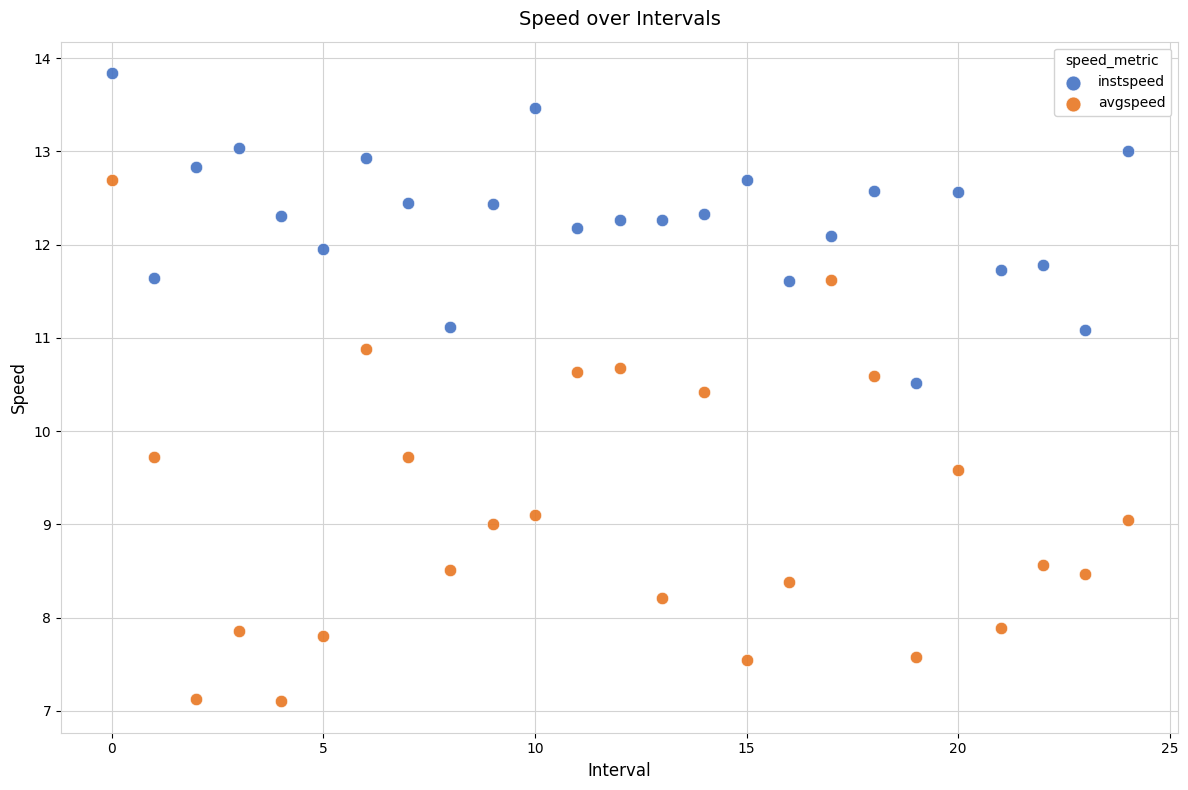

Which series has the largest Y range (max minus min)?

avgspeed